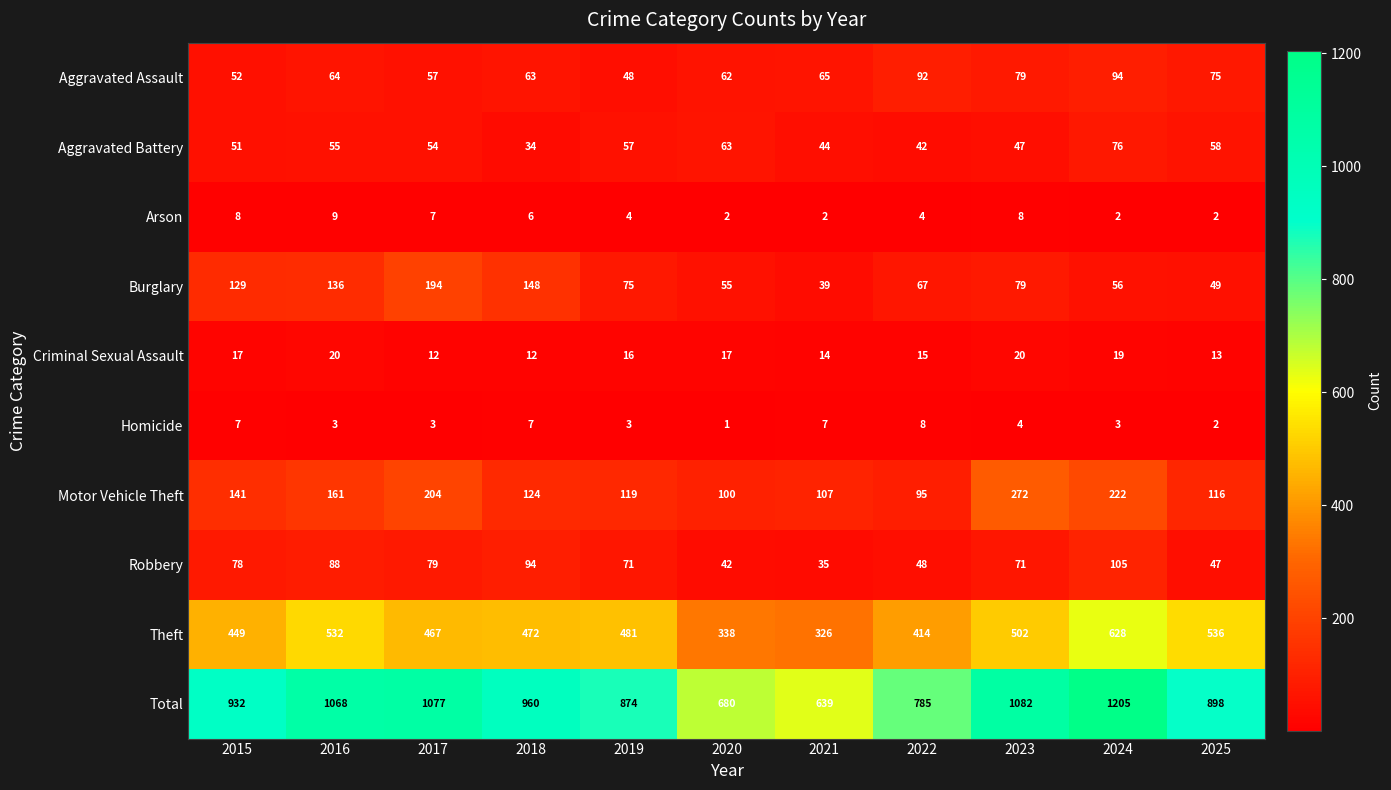

Between 2023 and 2024, which series saw the biggest shift?

Theft